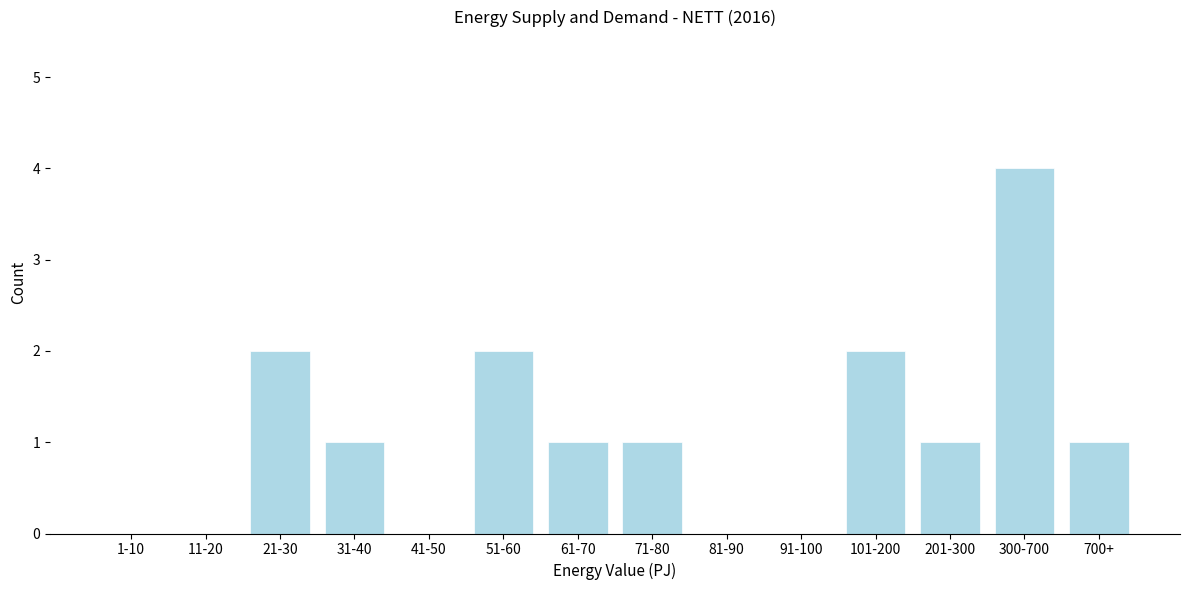

Reading right to left, what are all the values shown in this chart?

700+=1	300-700=4	201-300=1	101-200=2	91-100=0	81-90=0	71-80=1	61-70=1	51-60=2	41-50=0	31-40=1	21-30=2	11-20=0	1-10=0